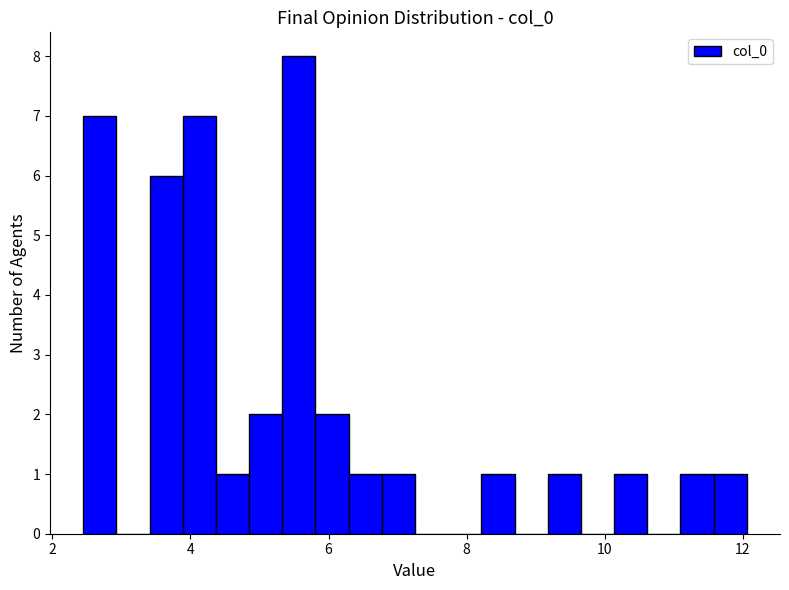

Around what value on the x-axis is the tallest bar? Give the approximate position of its centre, as read against the axis.

5.6